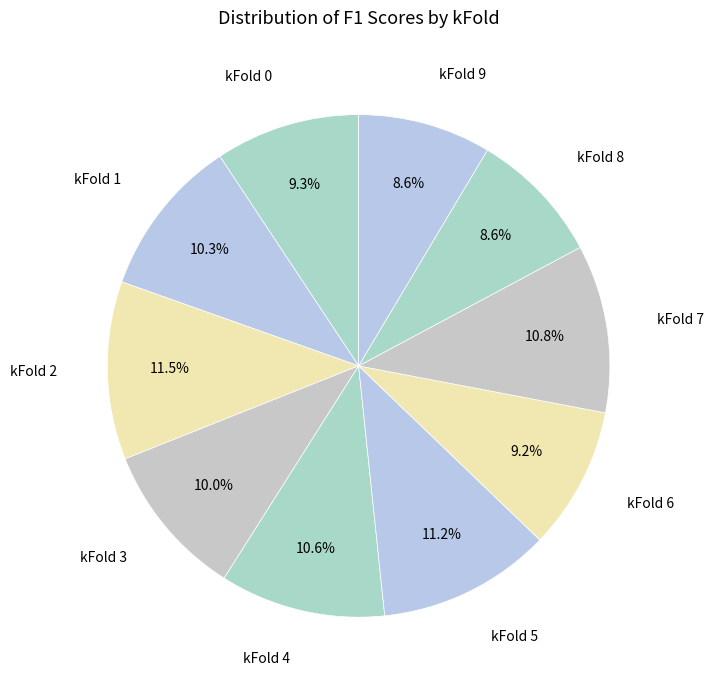

Which slice is the largest?

2